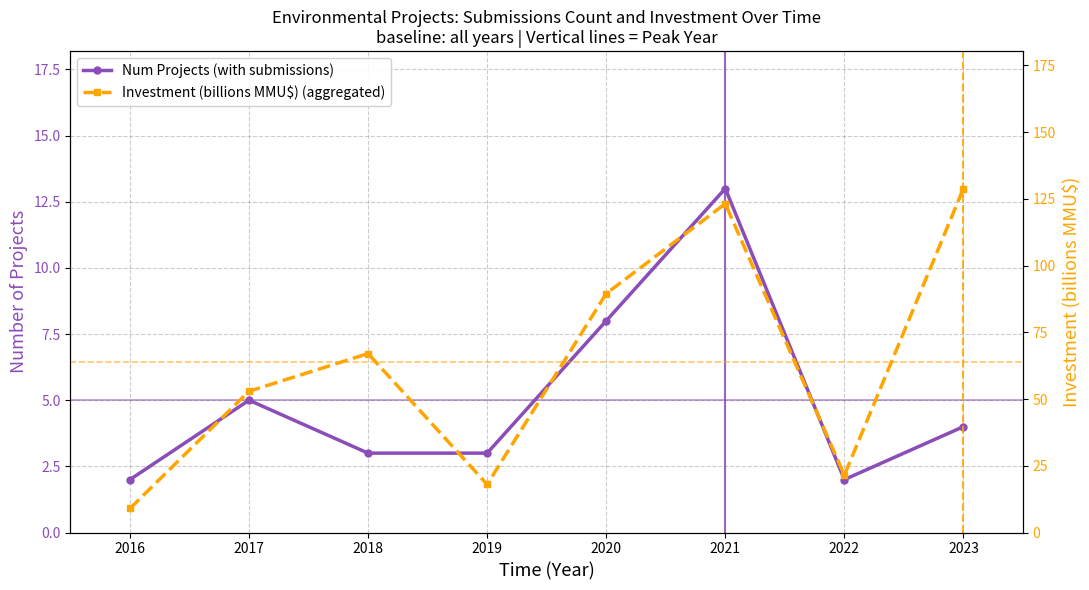

At how many categories does at least one series exceed 104?

2